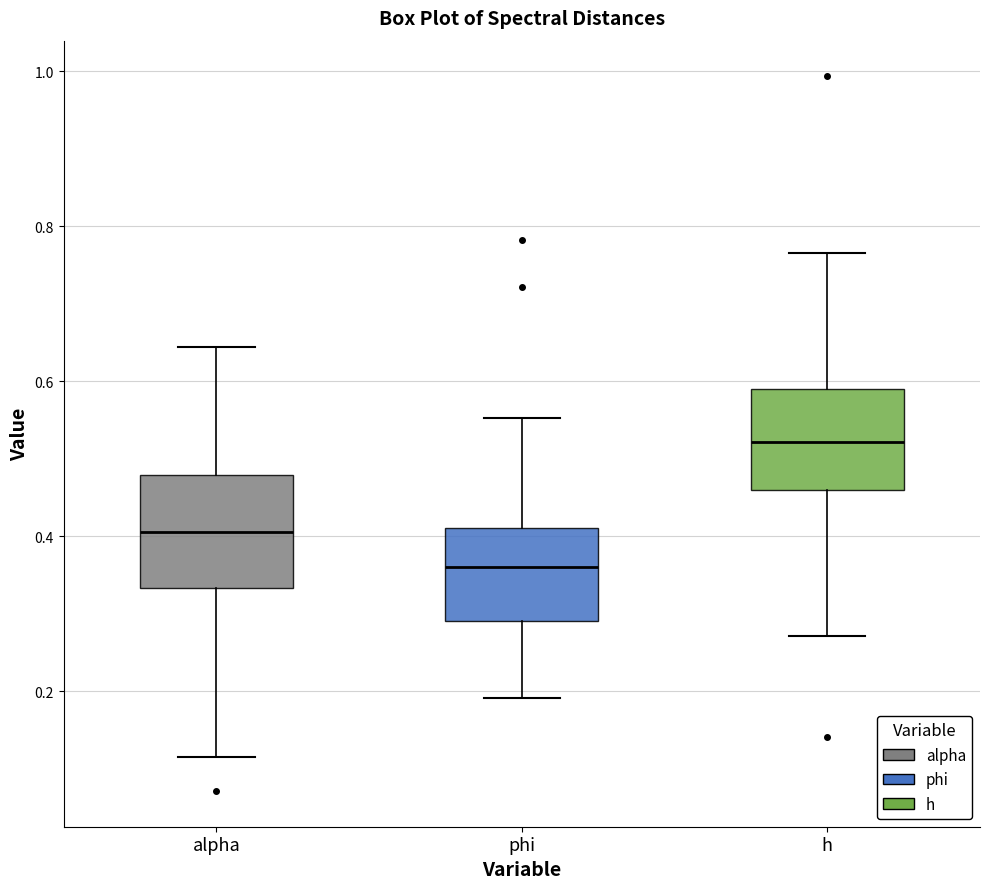

Reading left to right, read every box against the y-axis: the position of its median line, the range the box covers, and the ends of its whiskers. The values are not printed on the chart, so give them approximately, as read against the axis.

alpha: median 0.40, box 0.34 to 0.48, whiskers 0.12 to 0.64
phi: median 0.36, box 0.30 to 0.42, whiskers 0.20 to 0.56
h: median 0.52, box 0.46 to 0.60, whiskers 0.28 to 0.76